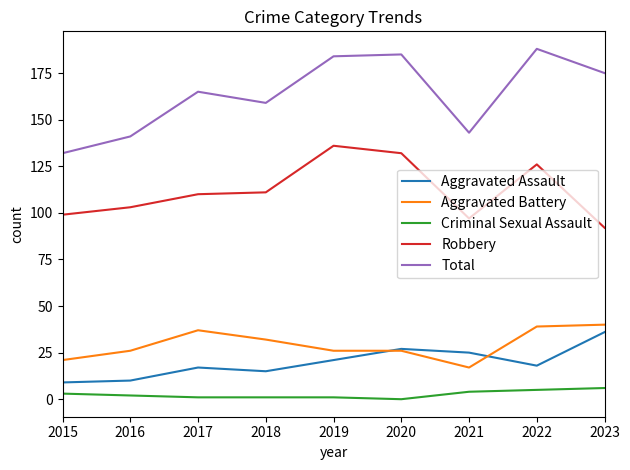

At how many categories does at least one series exceed 160?

5